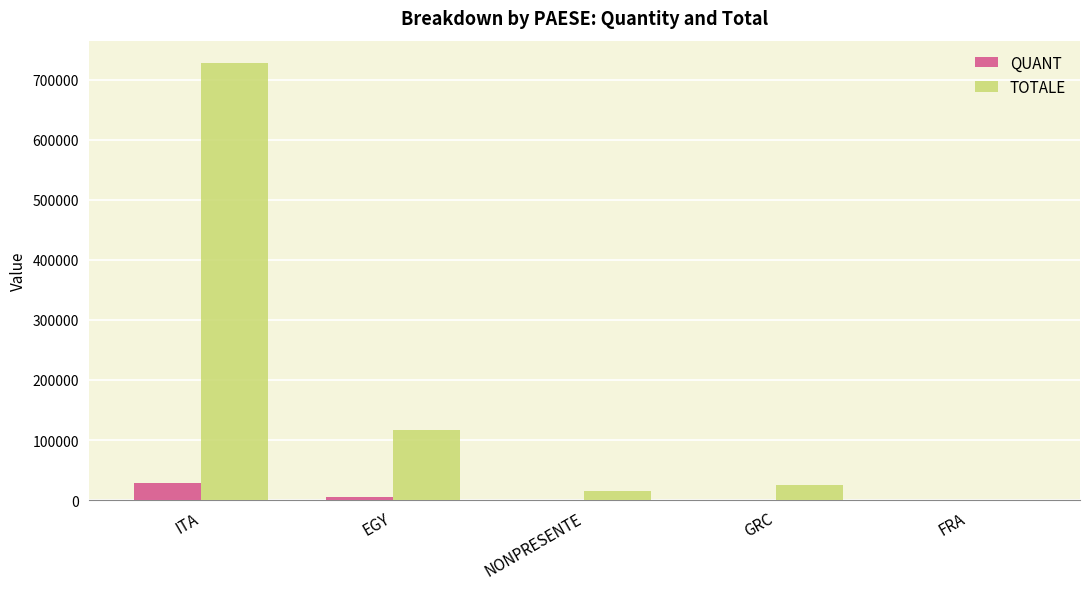

Which series has the largest total across all categories?

TOTALE